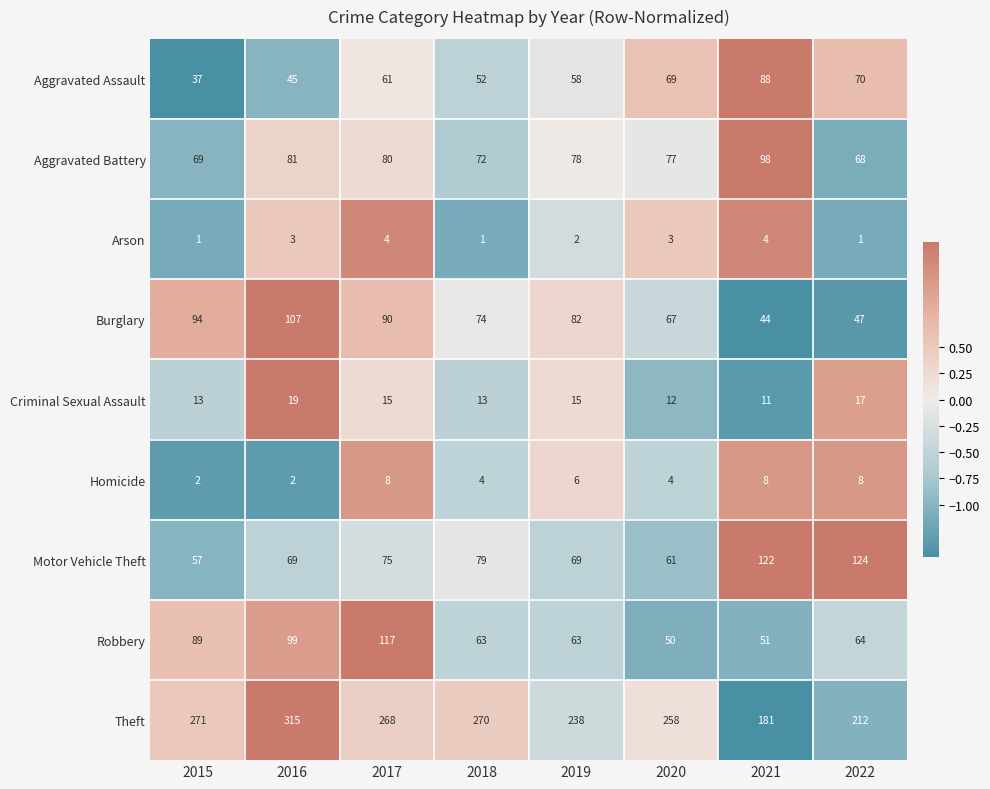

What is the smallest value displayed?

1